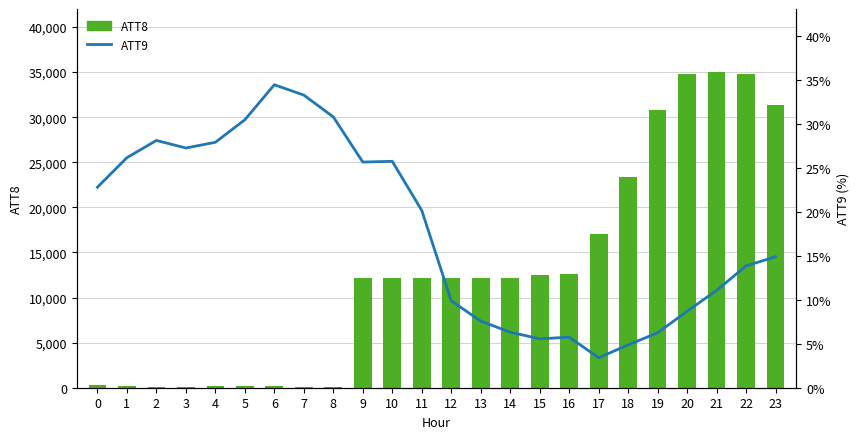

The ATT9 series shows 34.5 at 6. True or false?

True